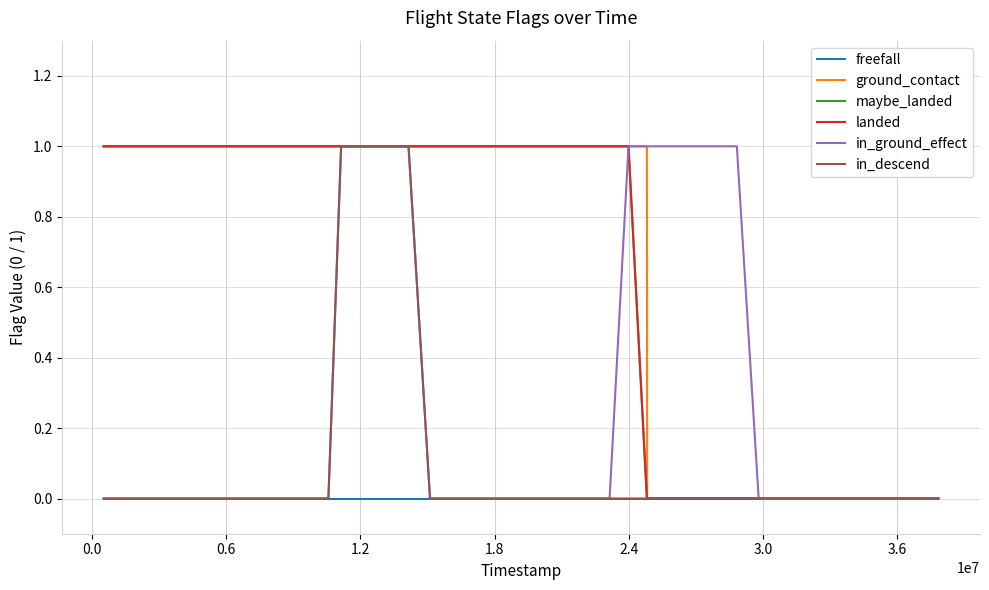

Does the chart display data point markers on the line(s)?

No